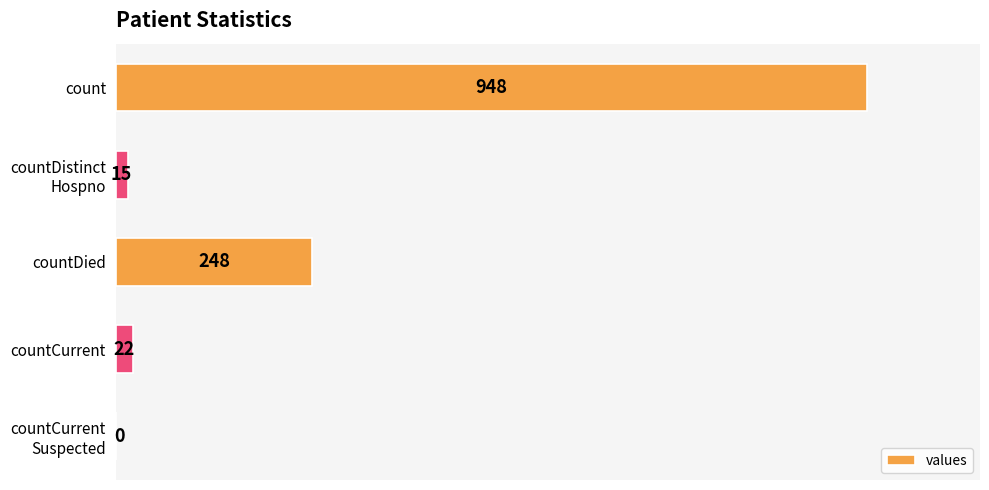

Count the number of data series in this chart.

1